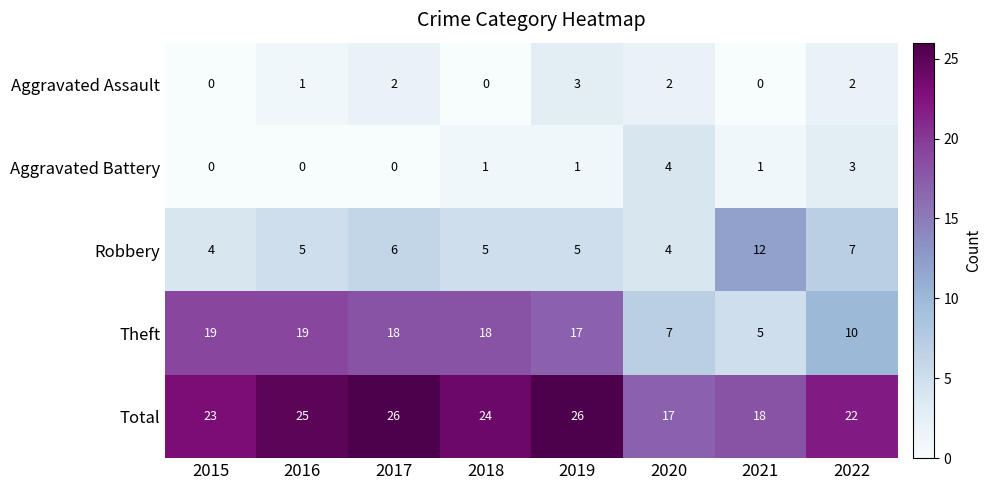

Which series changed the most between 2018 and 2021?

Theft